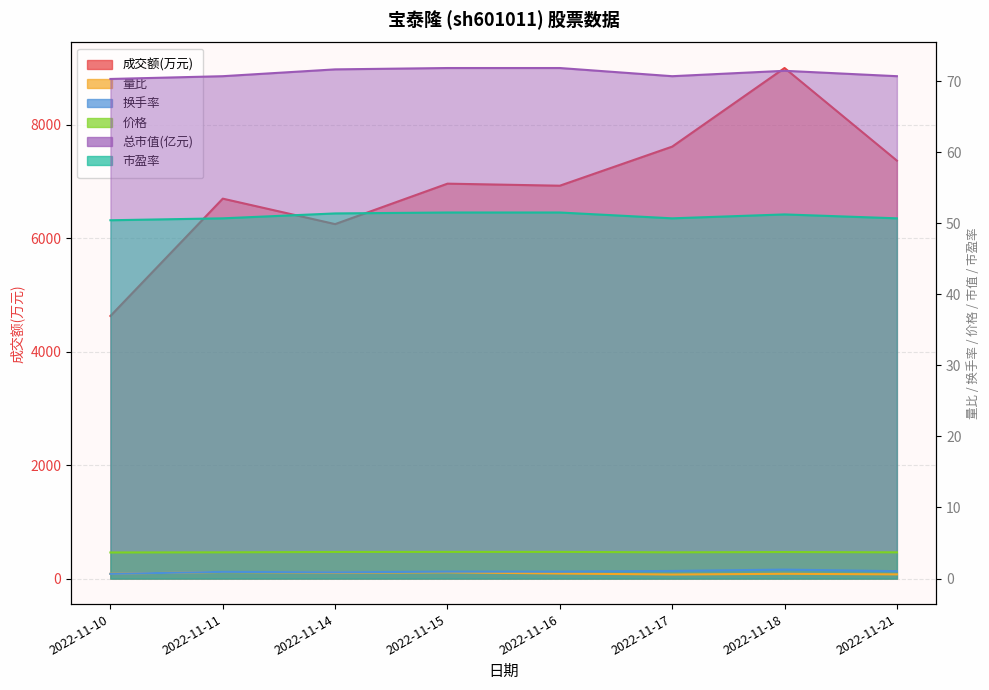

Reading left to right, list all the values displayed in this chart.

成交额(万元): 4628.0	6696.0	6247.0	6960.0	6924.0	7613.0	8998.0	7366.0
量比: 0.7	0.9	0.8	0.9	0.7	0.6	0.7	0.6
换手率: 0.7	0.9	0.9	1.0	1.0	1.1	1.3	1.0
价格: 3.7	3.7	3.7	3.8	3.8	3.7	3.7	3.7
总市值(亿元): 70.3	70.7	71.7	71.8	71.8	70.7	71.5	70.7
市盈率: 50.4	50.7	51.4	51.5	51.5	50.7	51.2	50.7